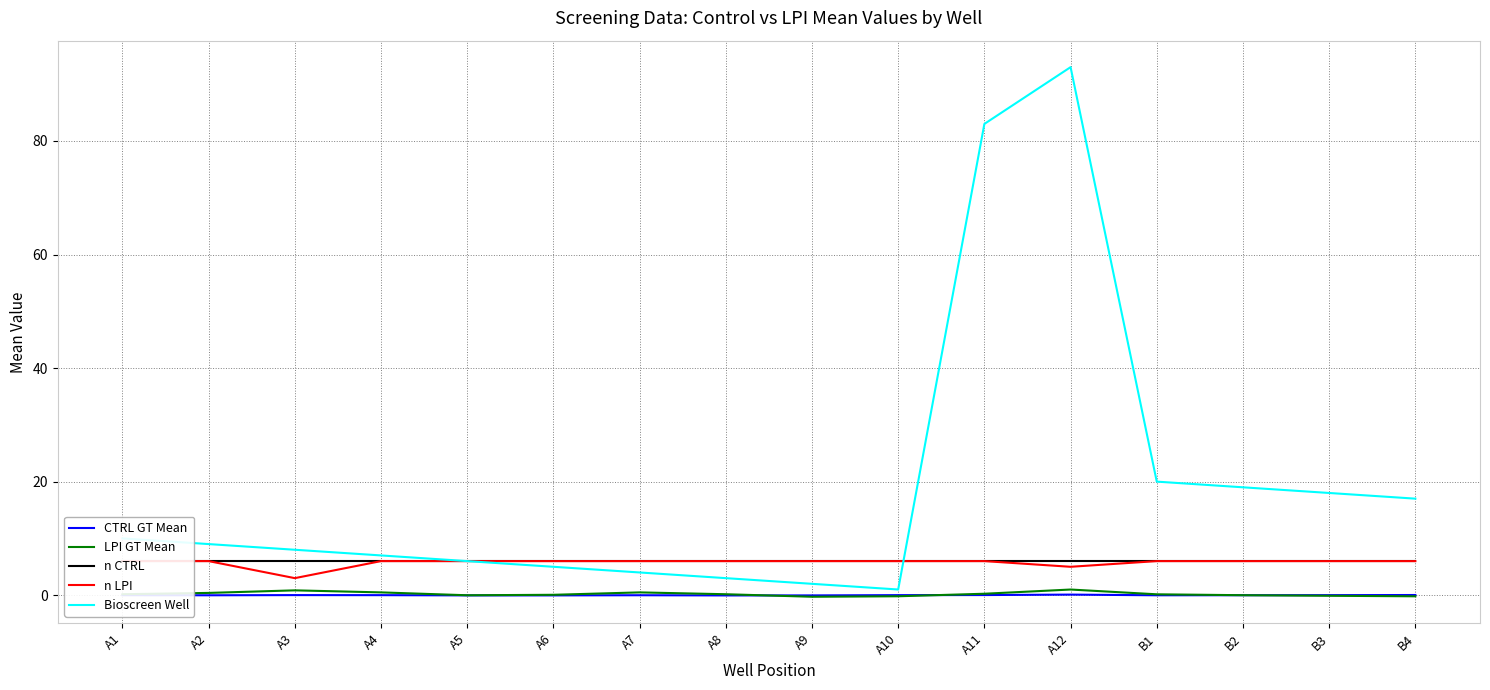

What are all the series names shown in the legend?

CTRL GT Mean, LPI GT Mean, n CTRL, n LPI, Bioscreen Well